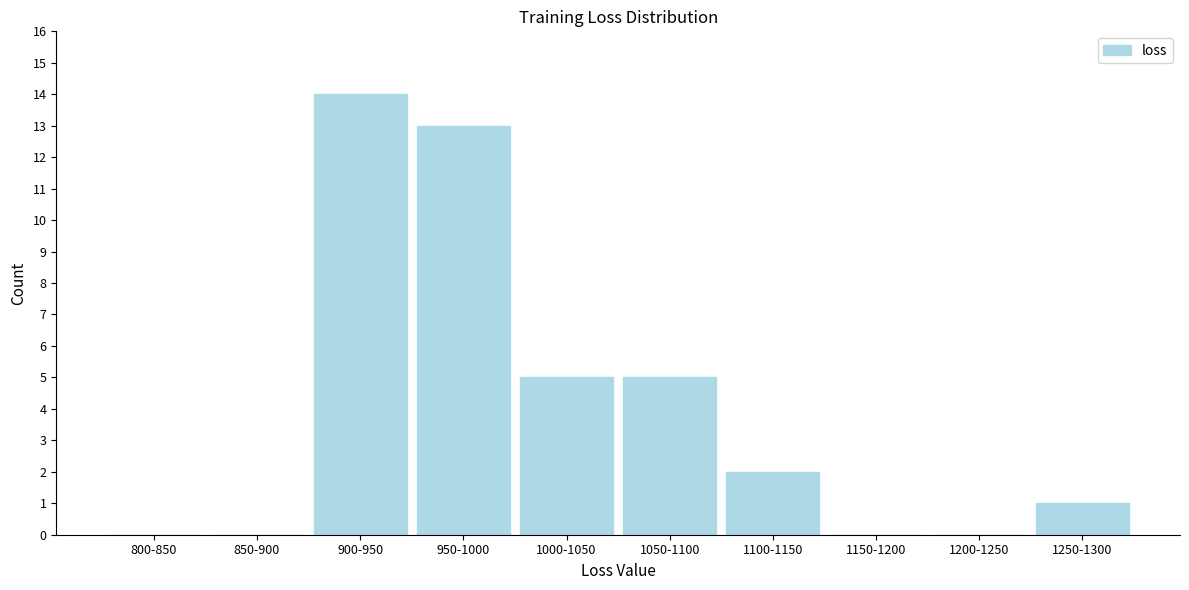

Reading left to right, extract all data points from this chart.

800-850=0	850-900=0	900-950=14	950-1000=13	1000-1050=5	1050-1100=5	1100-1150=2	1150-1200=0	1200-1250=0	1250-1300=1